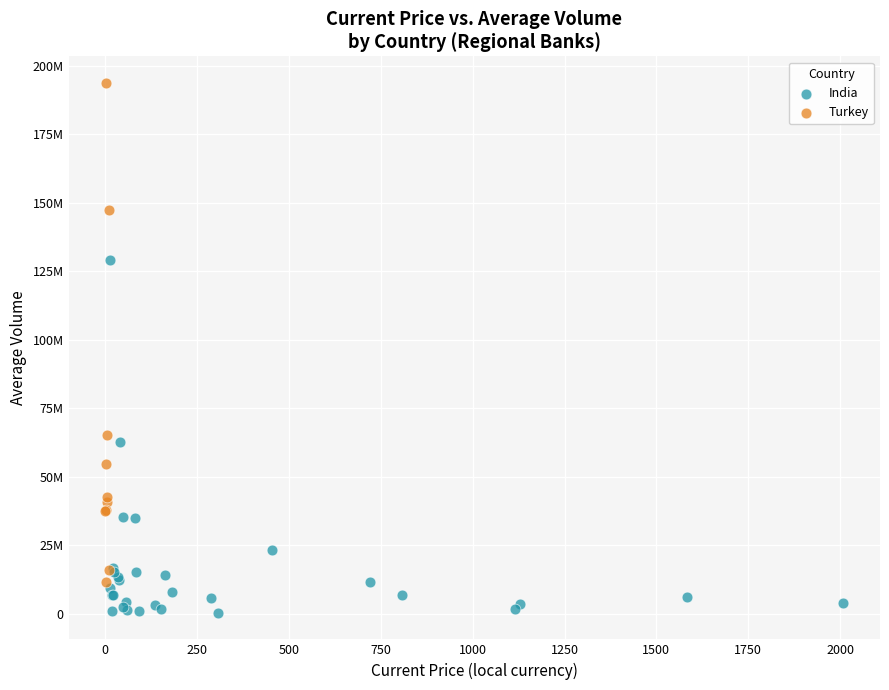

Which series contains the lowest Y value?

India